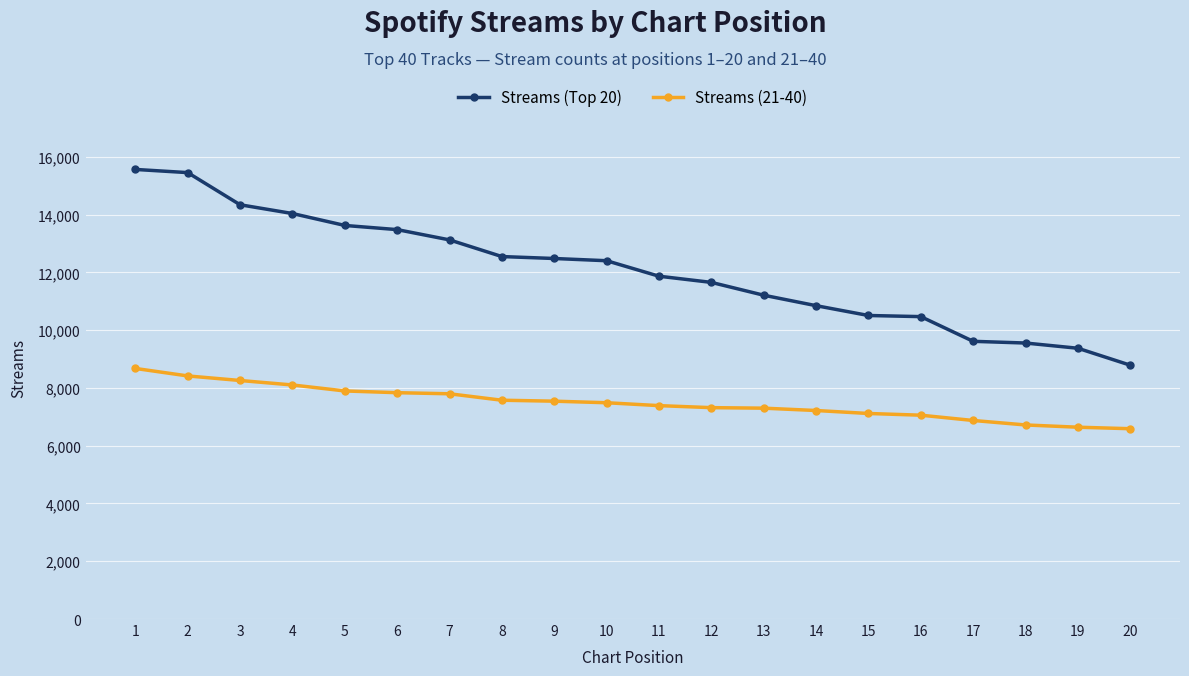

How many series are shown in this chart?

2